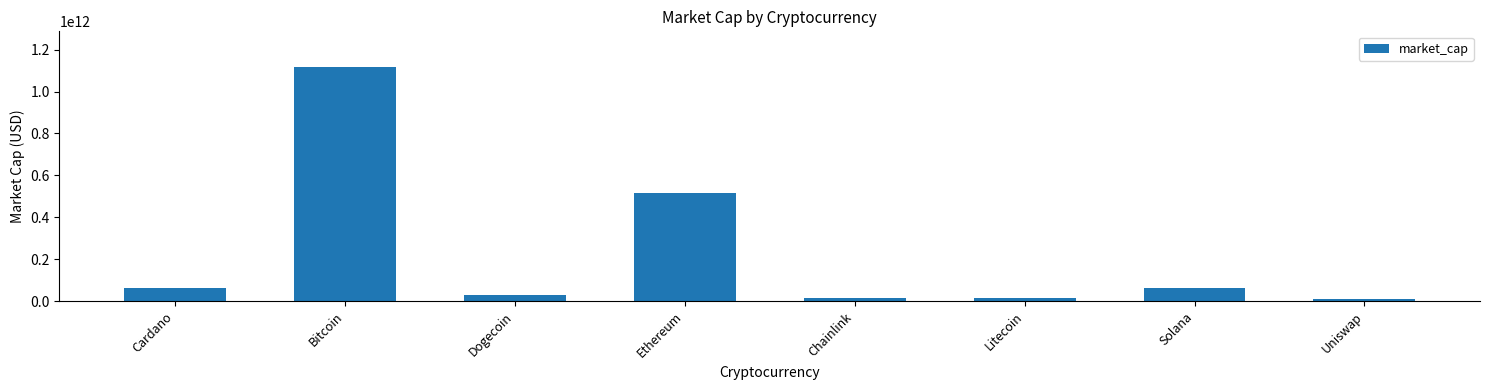

What is the difference between the maximum and minimum values?

1109968856588